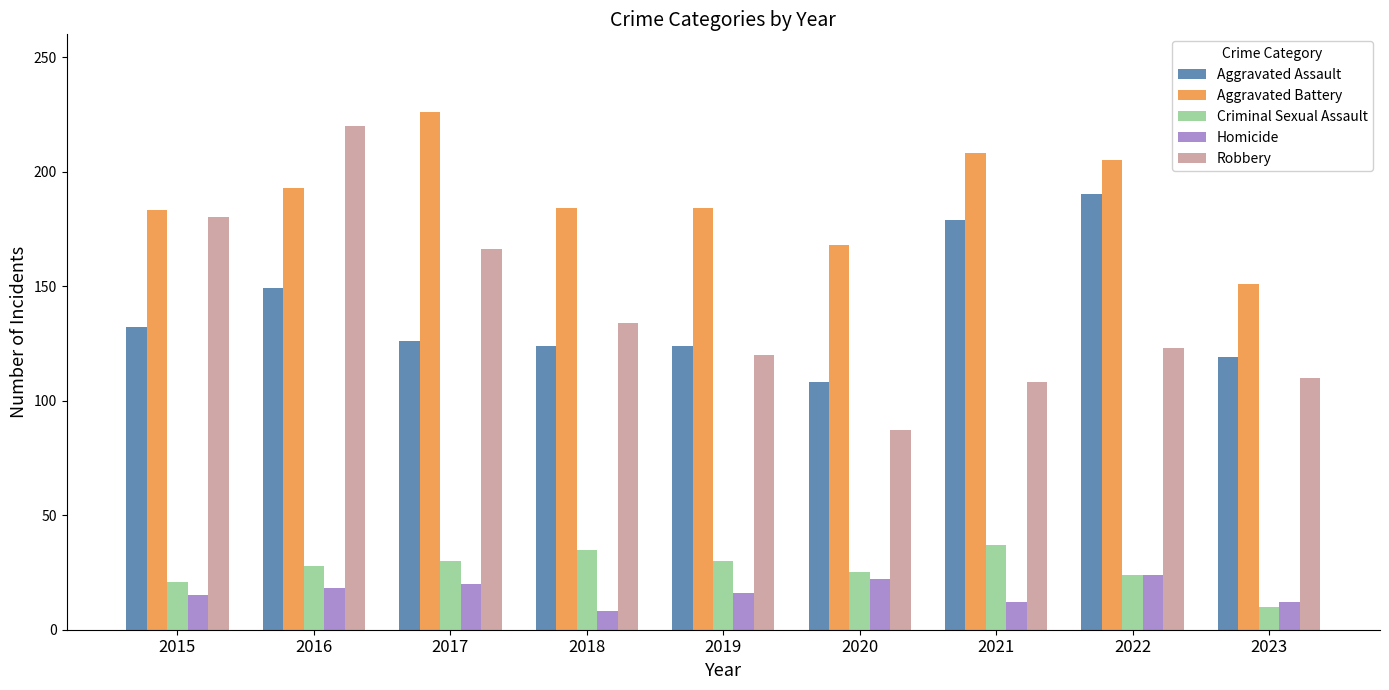

What is the difference between the Homicide values at 2022 and 2015?

9